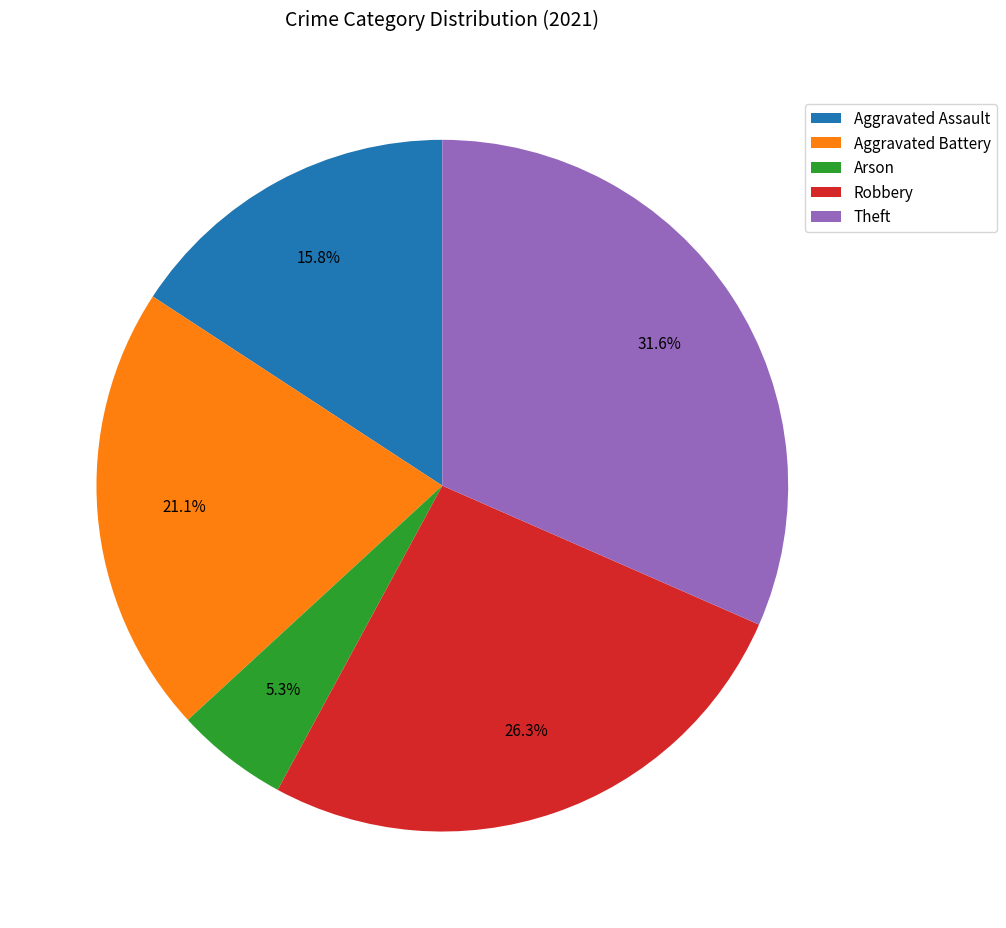

Which slice is the smallest?

Arson